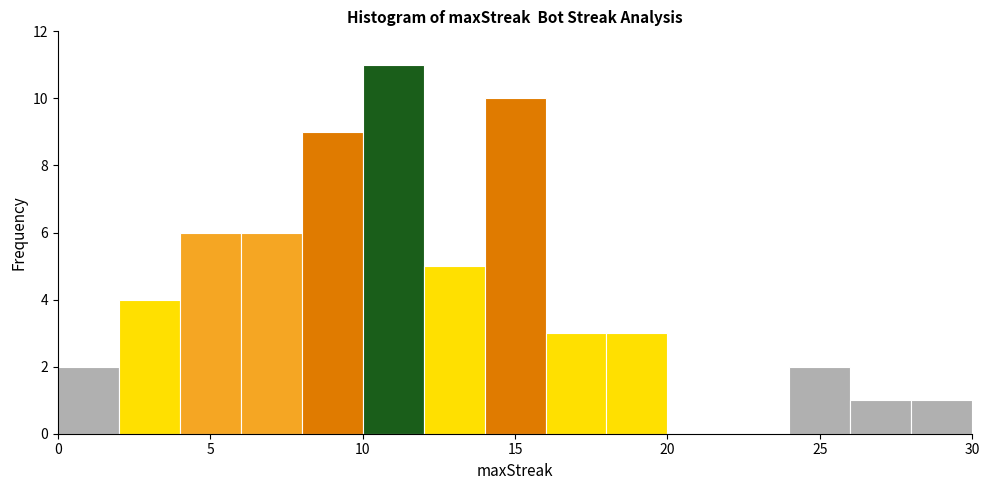

Reading left to right, transcribe this chart: for each bar, give the range it covers on the x-axis and its height. The values are not printed on the chart, so give them approximately, as read against the axis.

0 to 2: 2
2 to 4: 4
4 to 6: 6
6 to 8: 6
8 to 10: 9
10 to 12: 11
12 to 14: 5
14 to 16: 10
16 to 18: 3
18 to 20: 3
20 to 22: 0
22 to 24: 0
24 to 26: 2
26 to 28: 1
28 to 30: 1